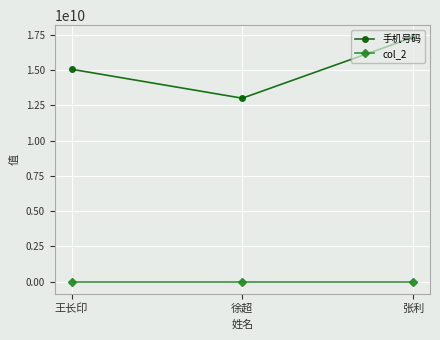

What is the label of the 3rd point from the right?

王长印